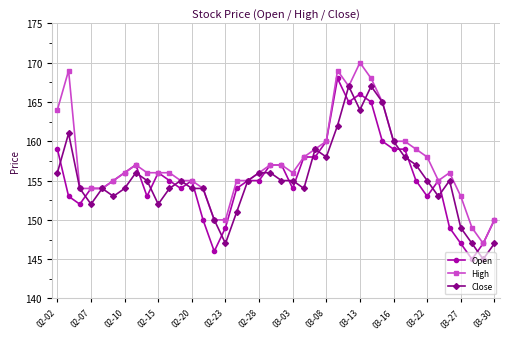

Which series has the largest total across all categories?

High